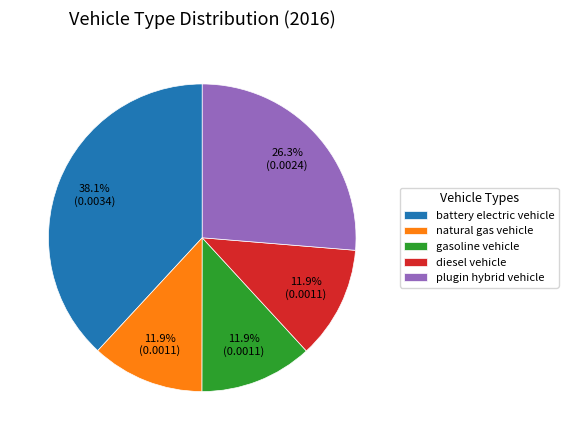

Which slice is the largest?

battery electric vehicle